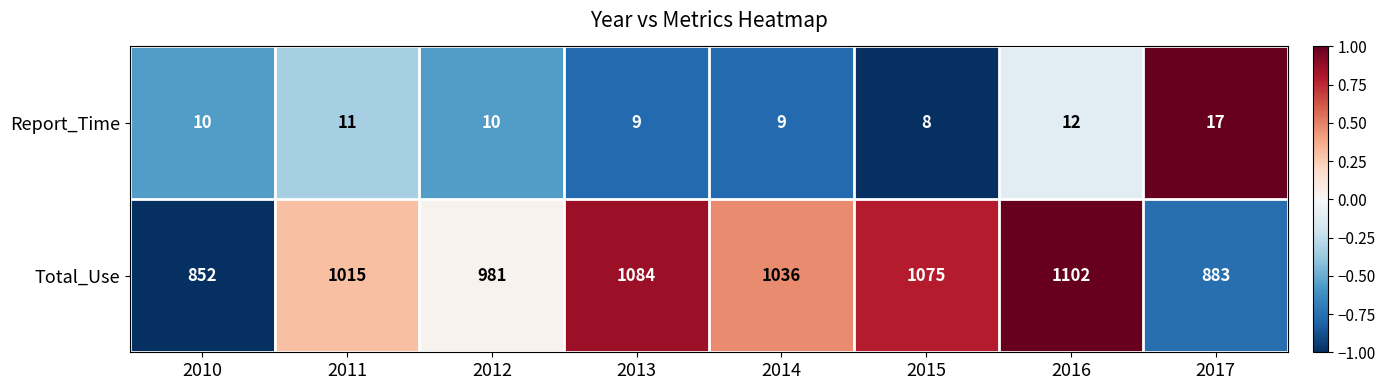

At 2017, list the series in order from largest to smallest.

Total_Use, Report_Time